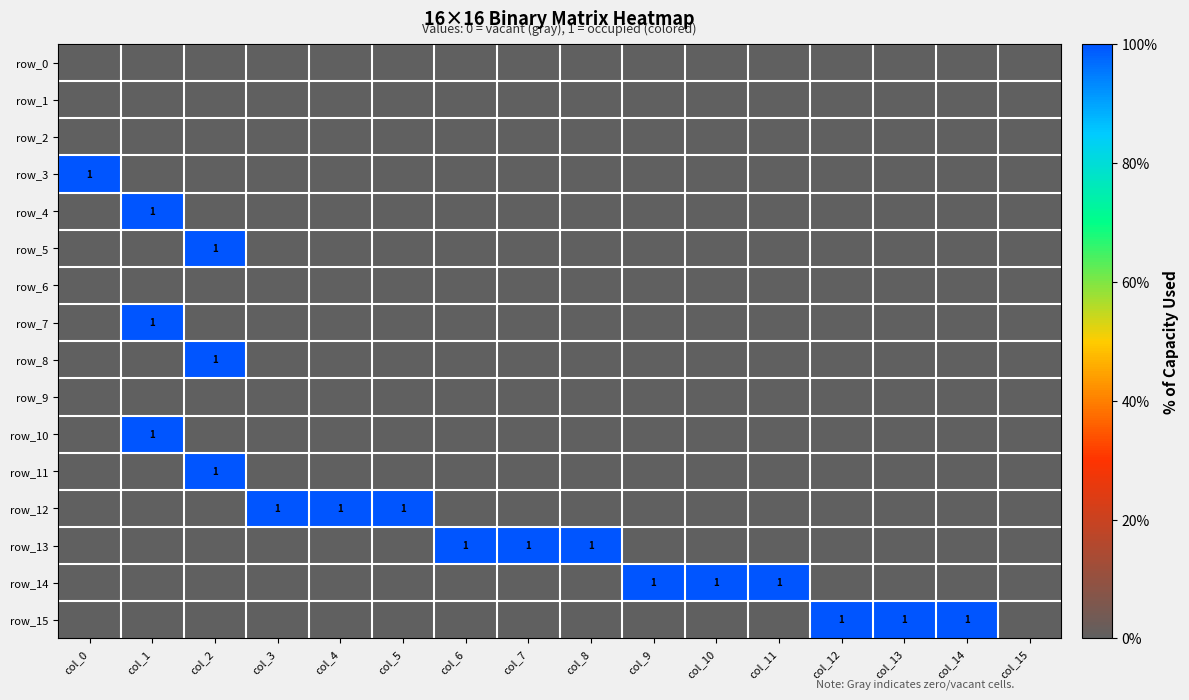

Rank the series by their maximum value, from lowest to highest.

row_0, row_1, row_2, row_6, row_9, row_3, row_4, row_5, row_7, row_8, row_10, row_11, row_12, row_13, row_14, row_15